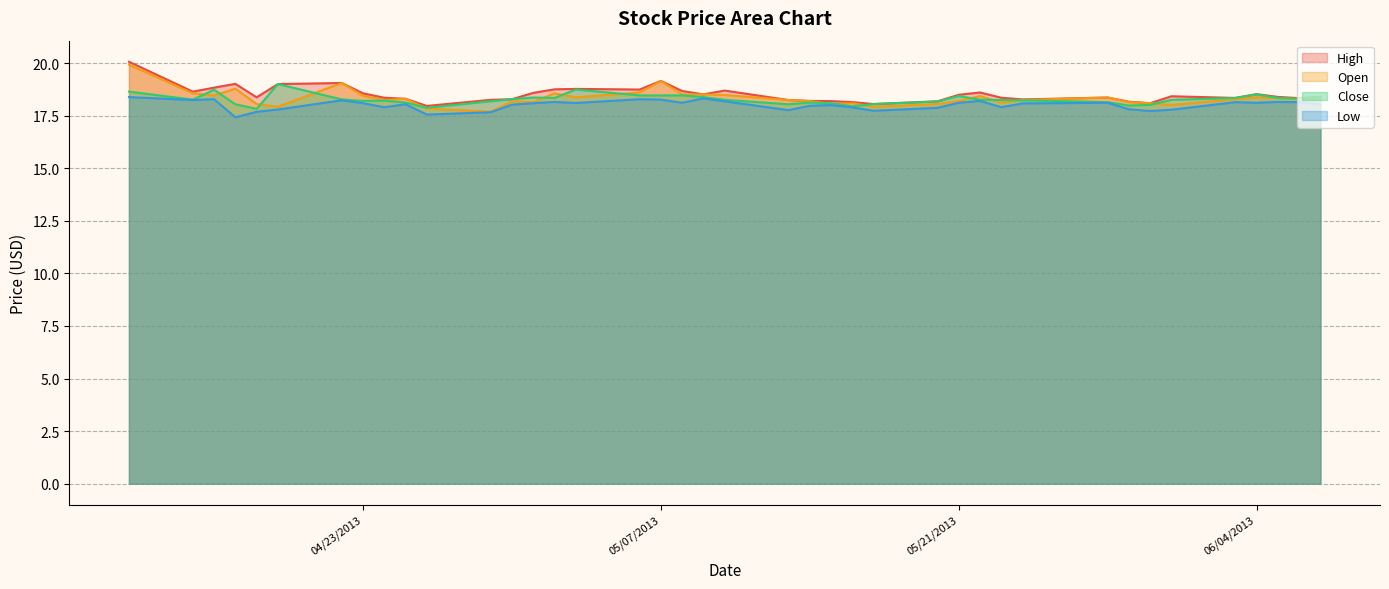

Where do Open and Close first cross each other?

04/15/2013 and 04/16/2013